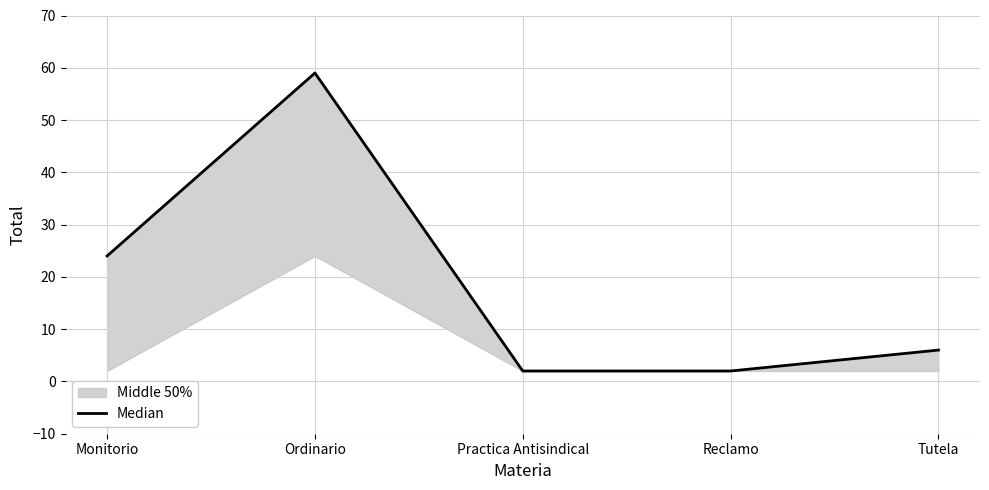

What position from the right is Tutela?

1